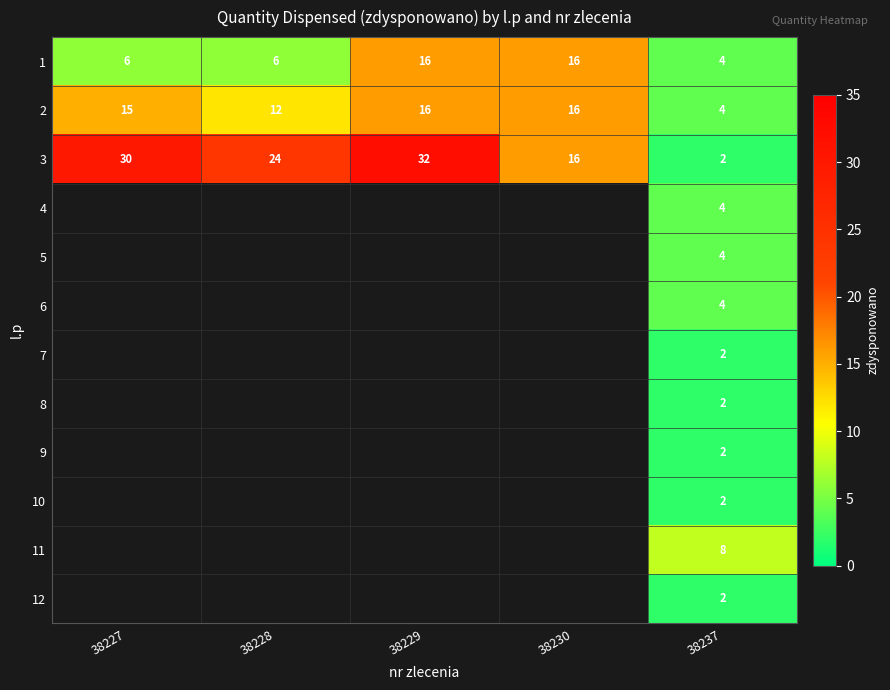

The value of 6 at 38237 is 4. True or false?

True